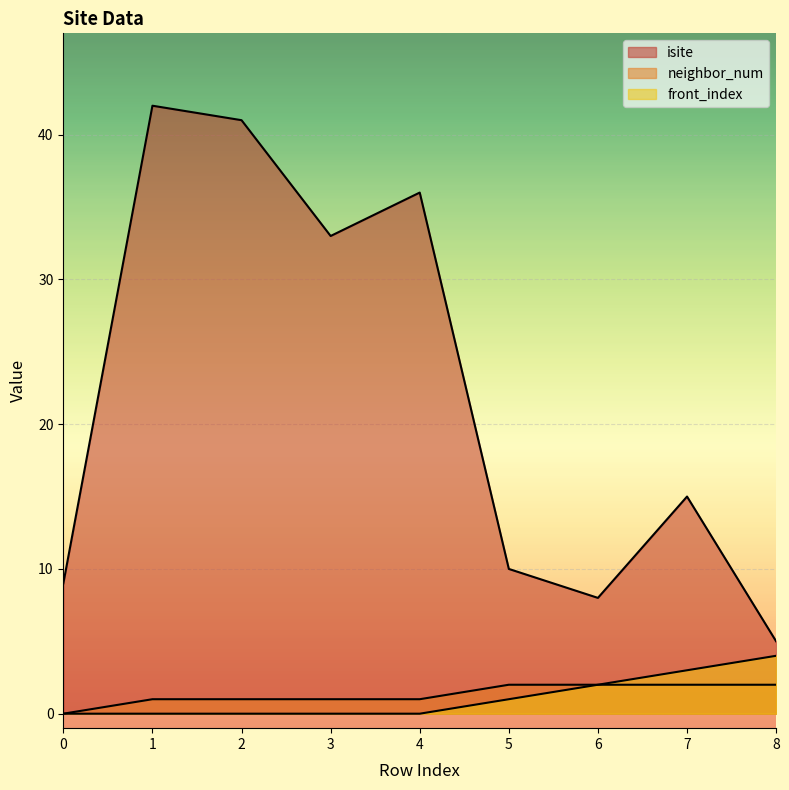

Which series has the widest spread of values?

isite